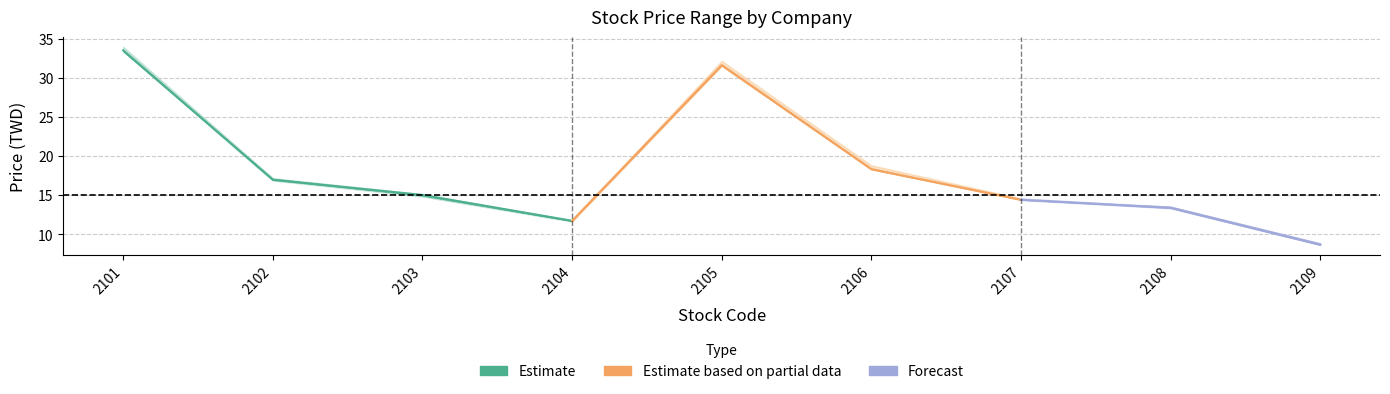

What is the smallest value displayed?

8.6